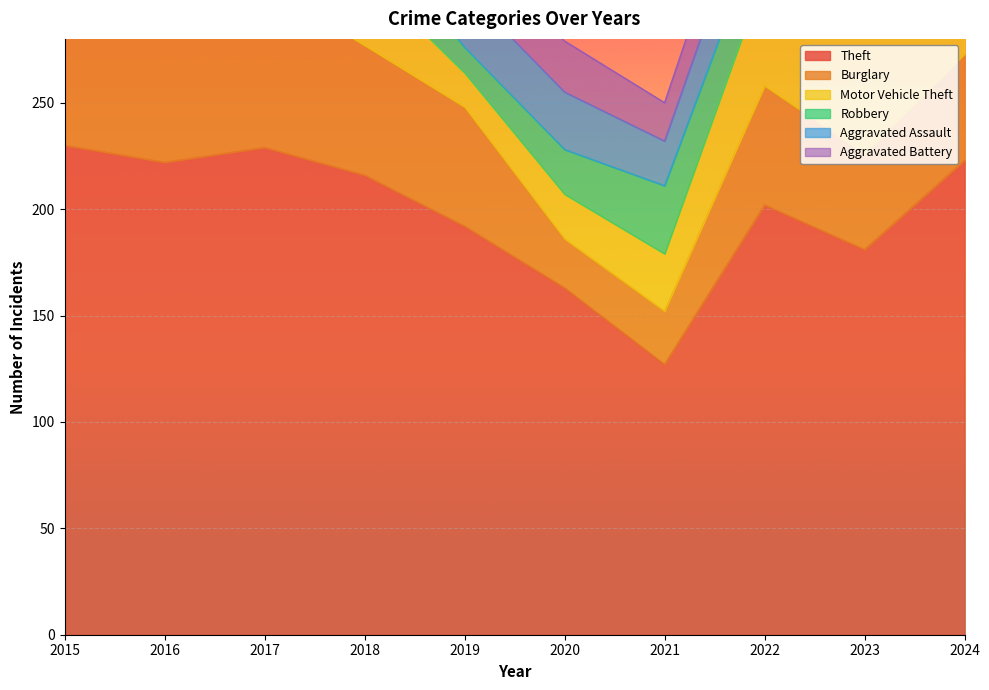

True or false: Aggravated Assault and Burglary intersect in this chart.

True